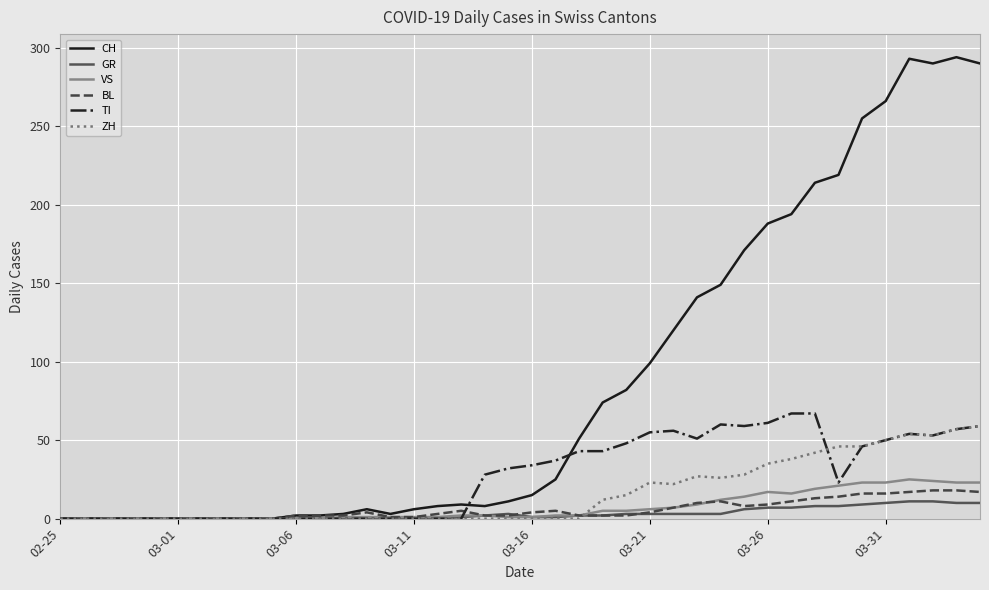

What is the highest value of the CH series?

294